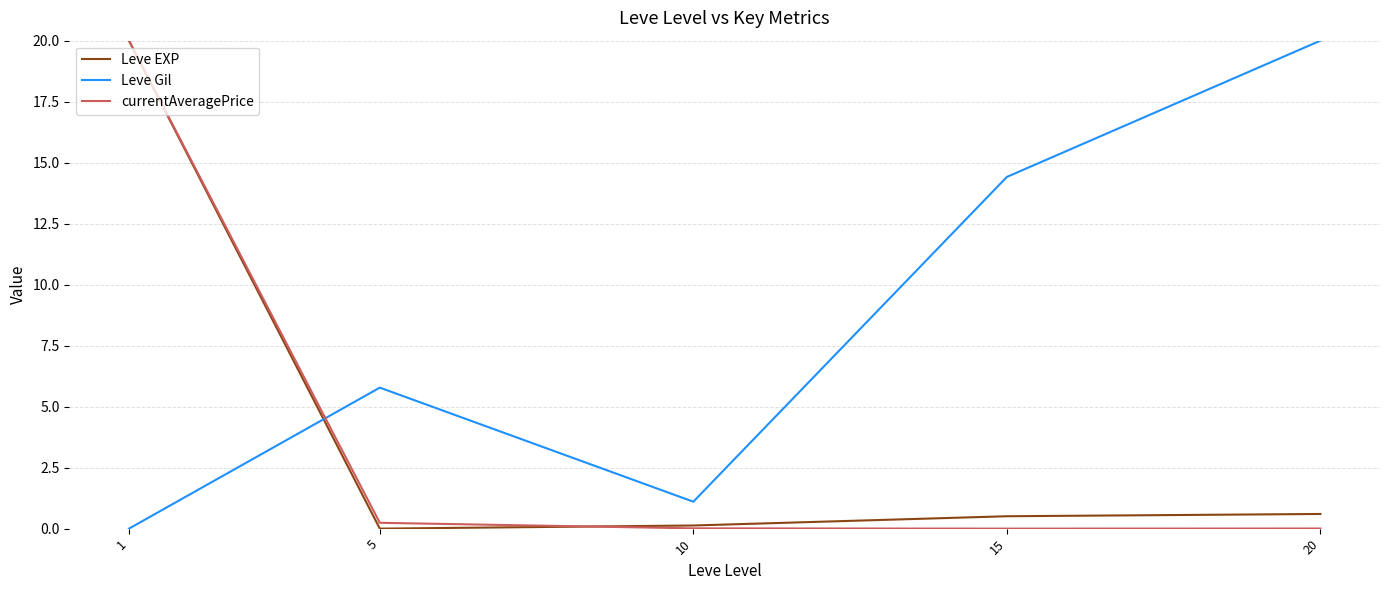

Between which two adjacent categories do Leve Gil and currentAveragePrice first intersect?

1 and 5